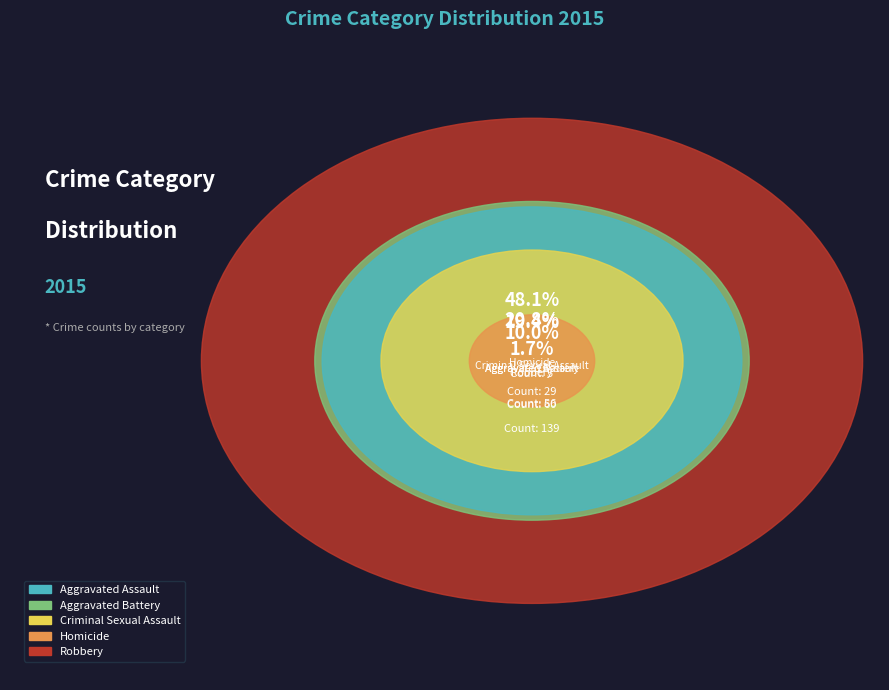

To the nearest percent, what is the difference between the Homicide and Robbery slice percentages?

46%